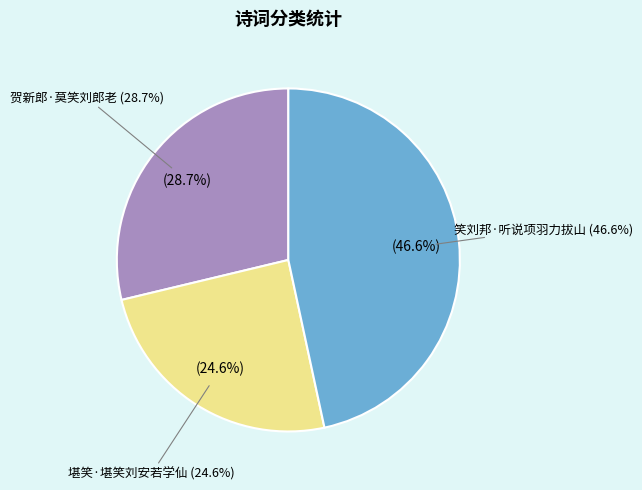

Between 堪笑·堪笑刘安若学仙 and 笑刘邦·听说项羽力拔山, which is larger?

笑刘邦·听说项羽力拔山